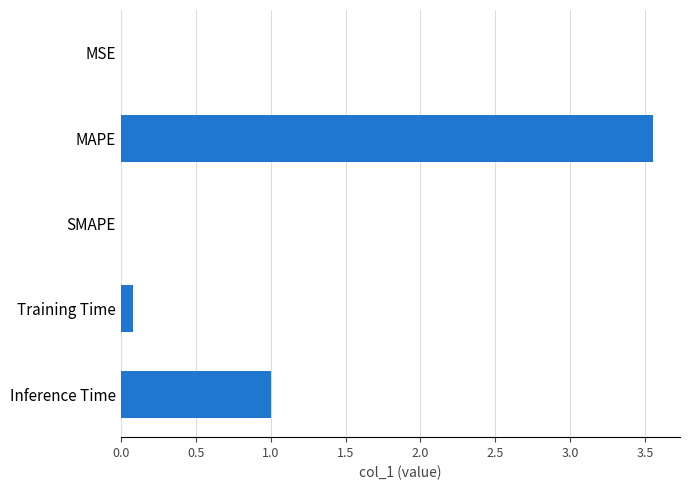

What is the change in value from MAPE to Inference Time?

-2.6